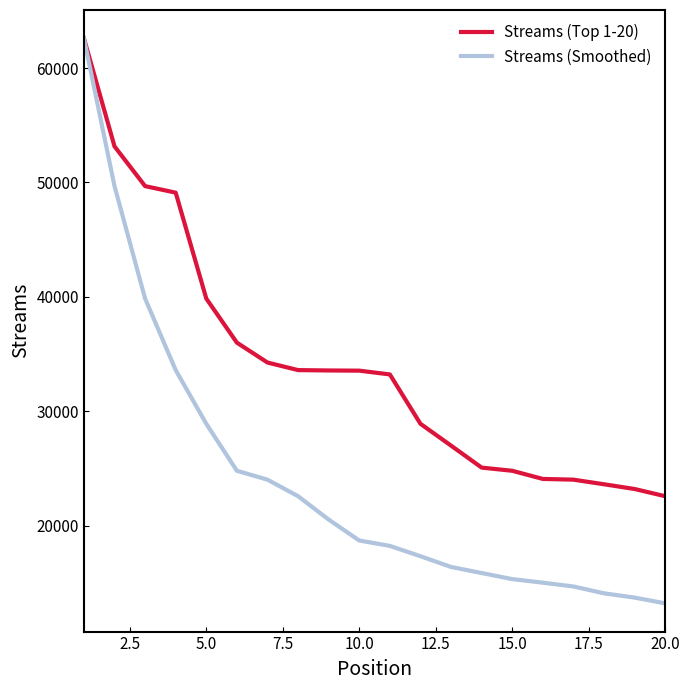

Is this an area chart (filled region under the line)?

No